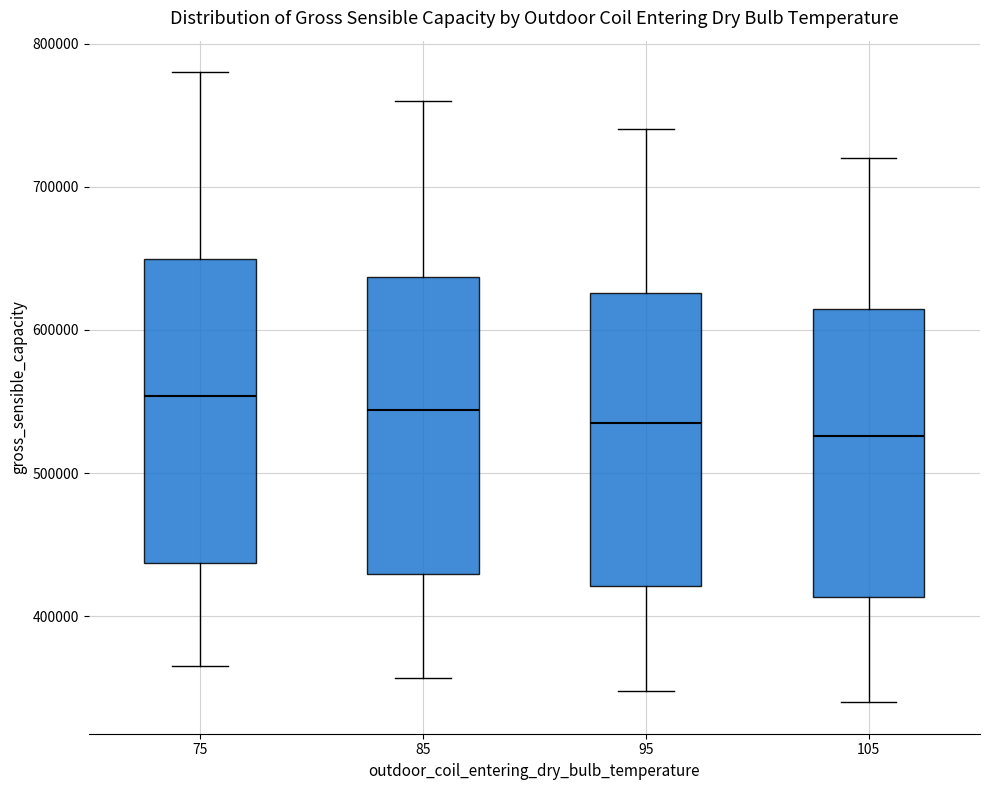

Reading left to right, read every box against the y-axis: the position of its median line, the range the box covers, and the ends of its whiskers. The values are not printed on the chart, so give them approximately, as read against the axis.

75: median 550000, box 440000 to 650000, whiskers 370000 to 780000
85: median 540000, box 430000 to 640000, whiskers 360000 to 760000
95: median 540000, box 420000 to 630000, whiskers 350000 to 740000
105: median 530000, box 410000 to 610000, whiskers 340000 to 720000